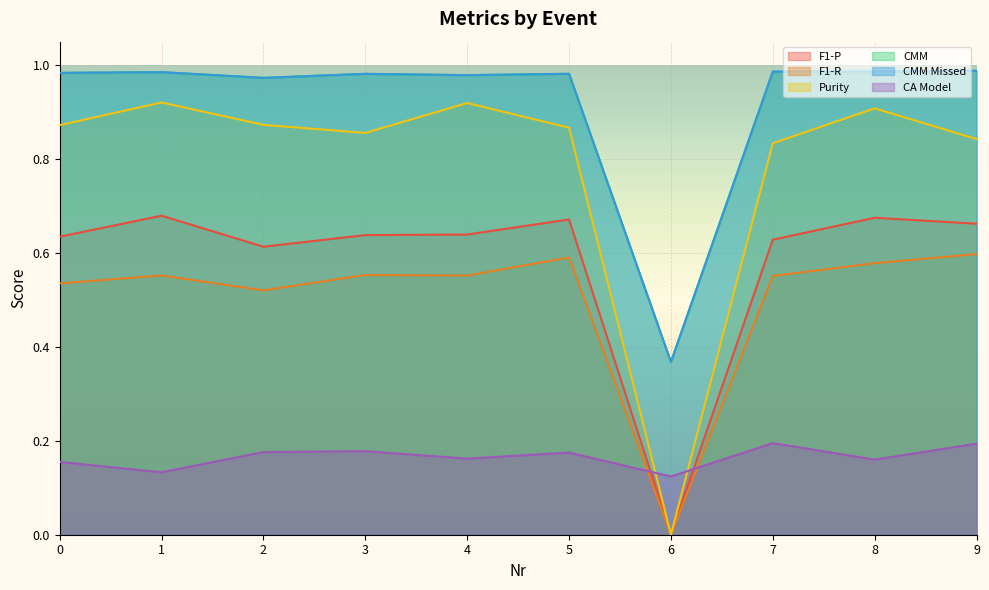

Rank the series at 9 from lowest to highest value.

CA Model, F1-R, F1-P, Purity, CMM, CMM Missed